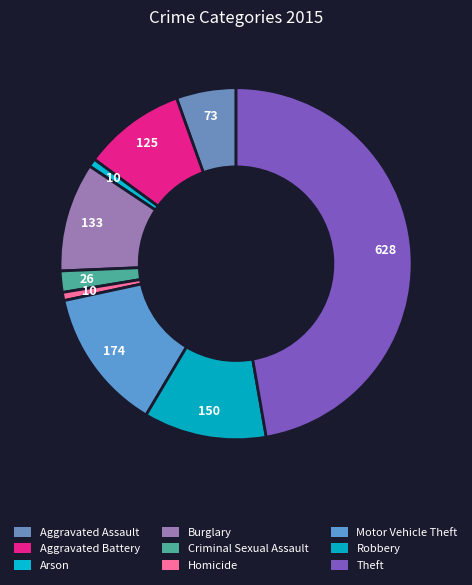

Is it true that Burglary is 1% of the pie?

False